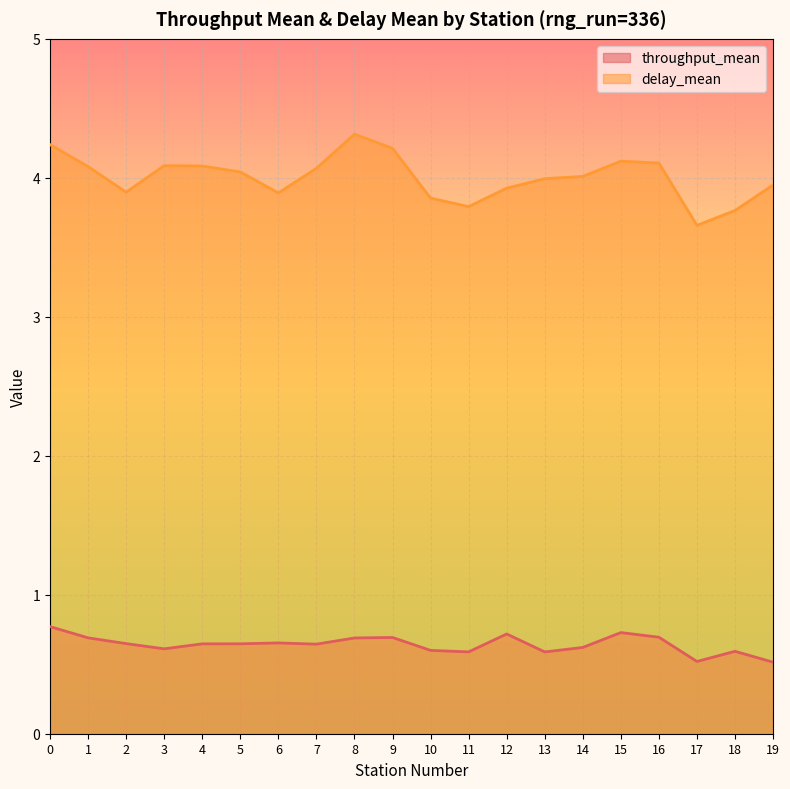

What is the difference between the maximum and minimum values in the throughput_mean series?

0.3